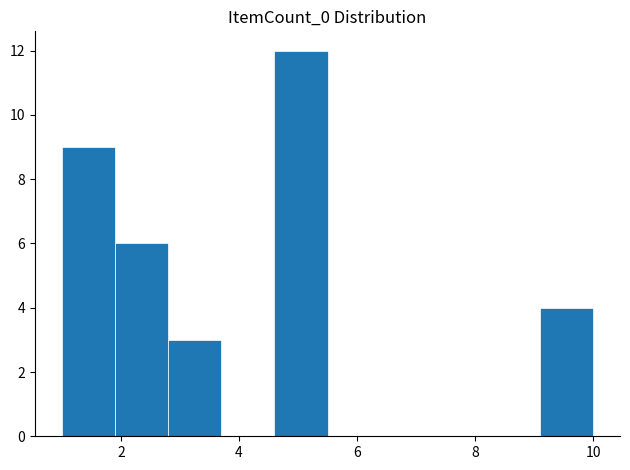

Which range on the x-axis has the tallest bar?

4.6 to 5.5